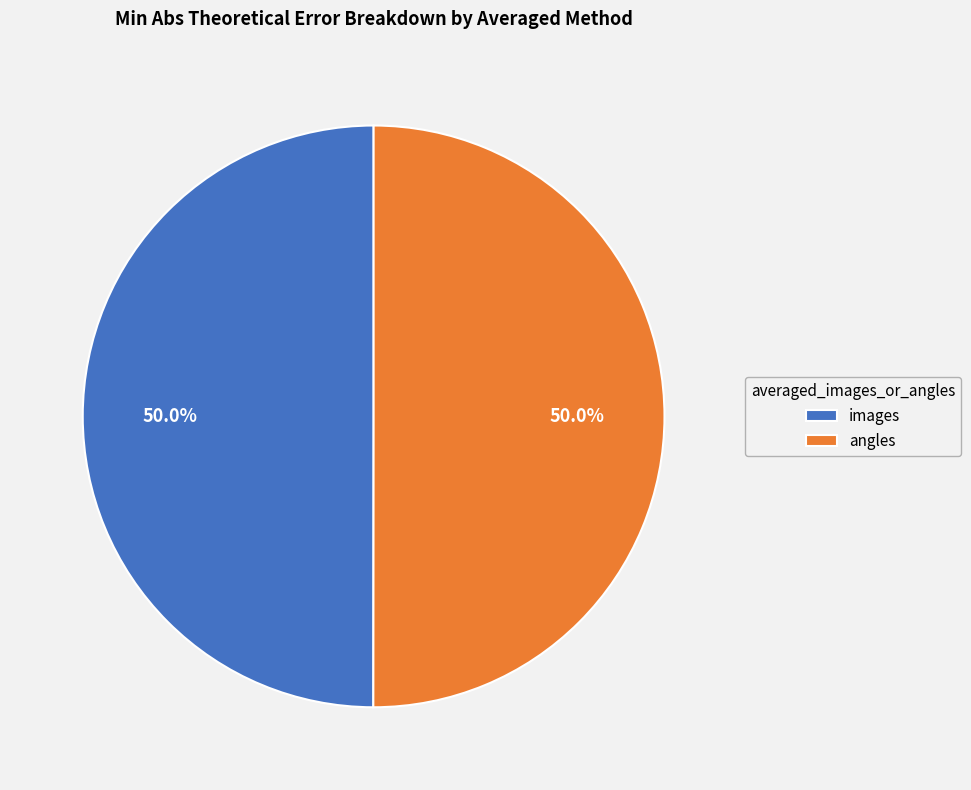

Is it true that images is 50% of the pie?

True